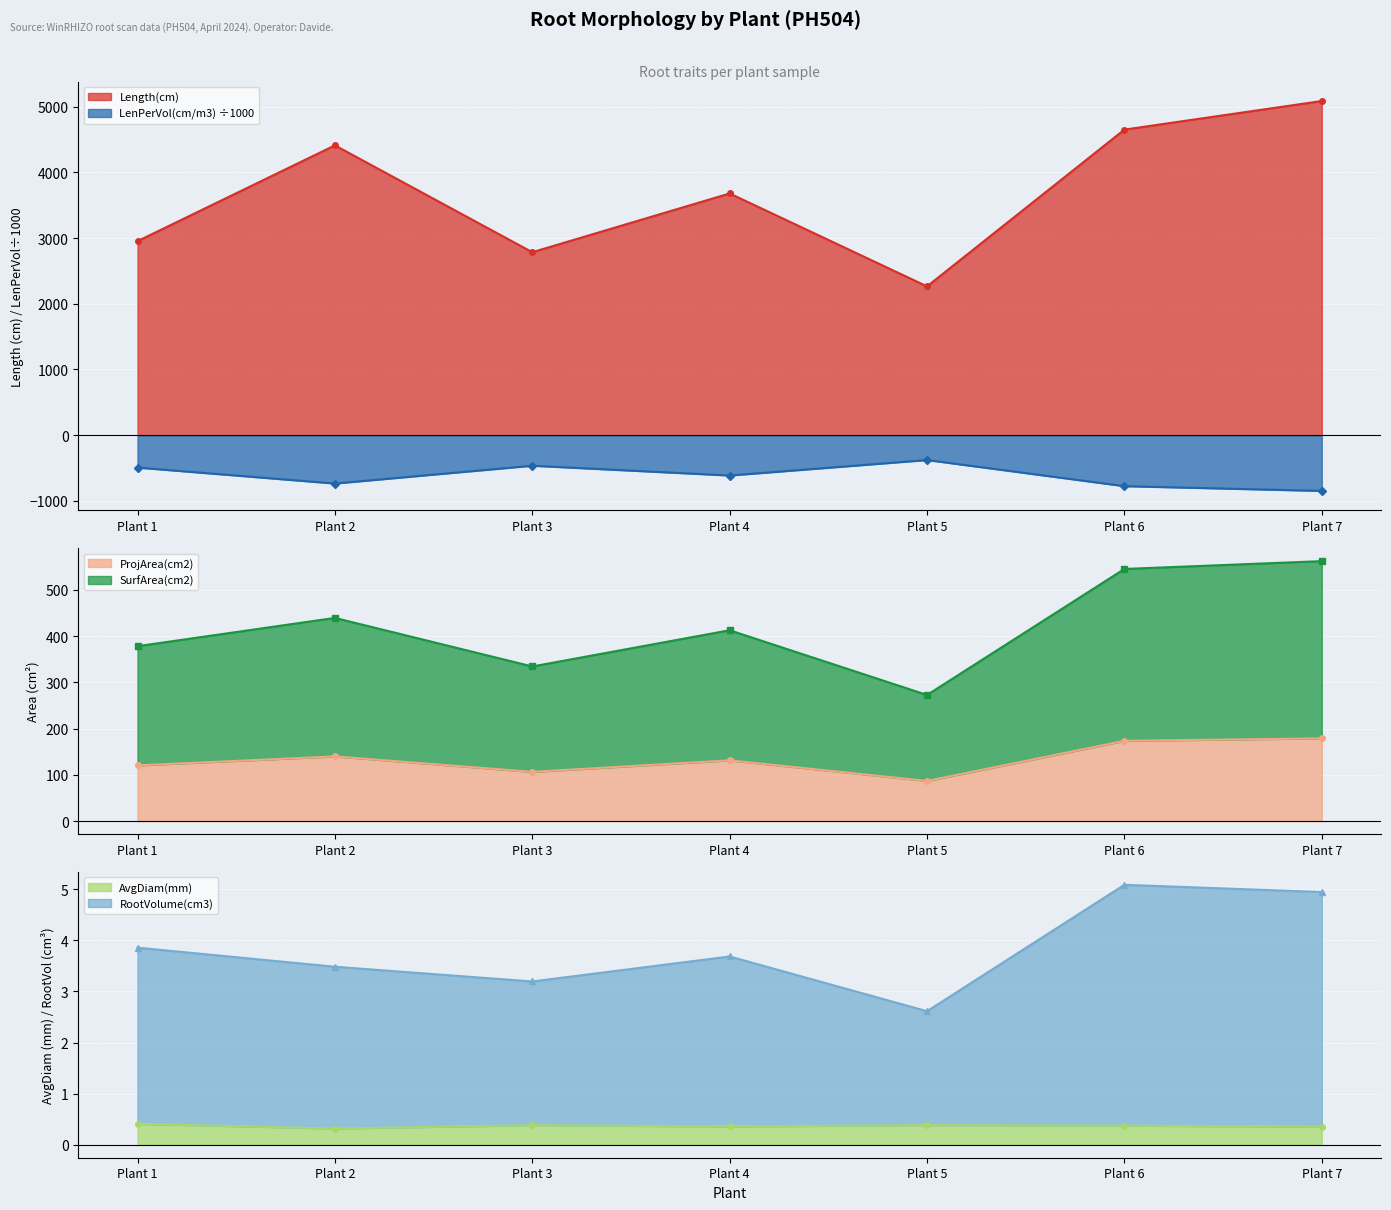

The value of ProjArea(cm2) at Plant 3 is 184.3. True or false?

False